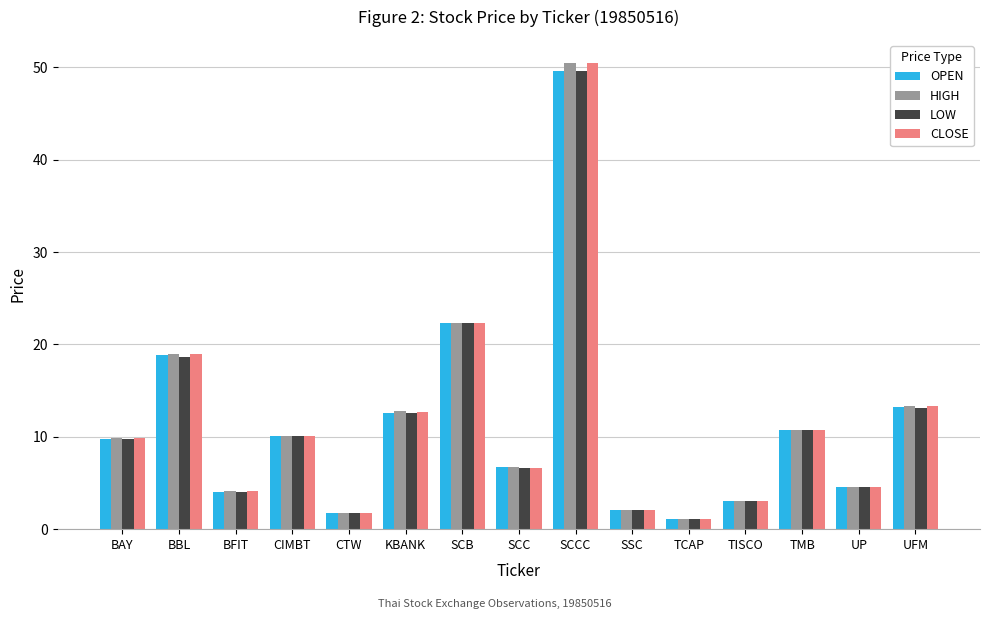

What is the greatest value displayed?

50.5